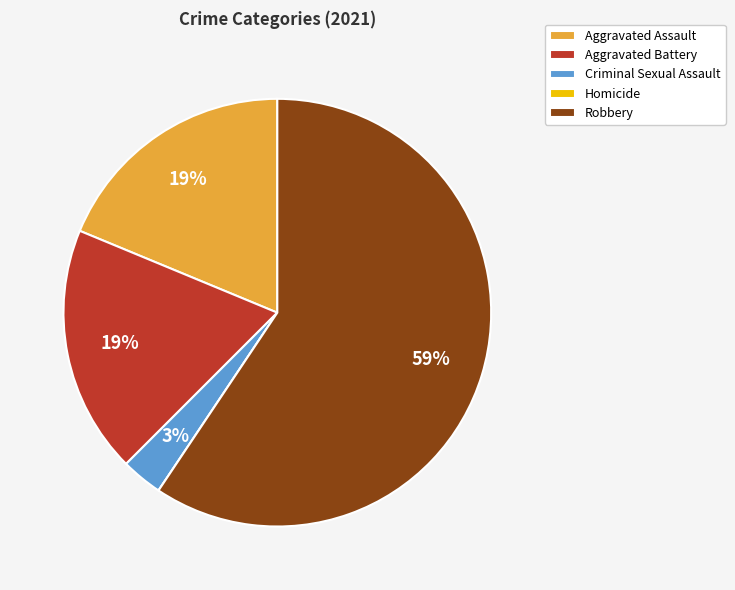

Which has a higher value, Aggravated Assault or Criminal Sexual Assault?

Aggravated Assault